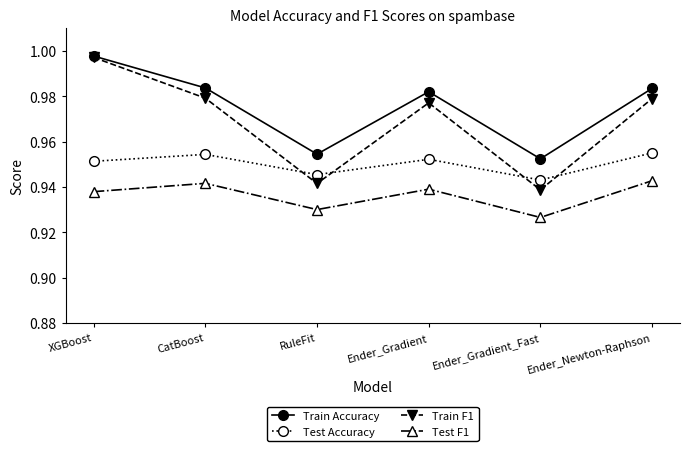

True or false: Test F1 and Test Accuracy cross at least once.

False